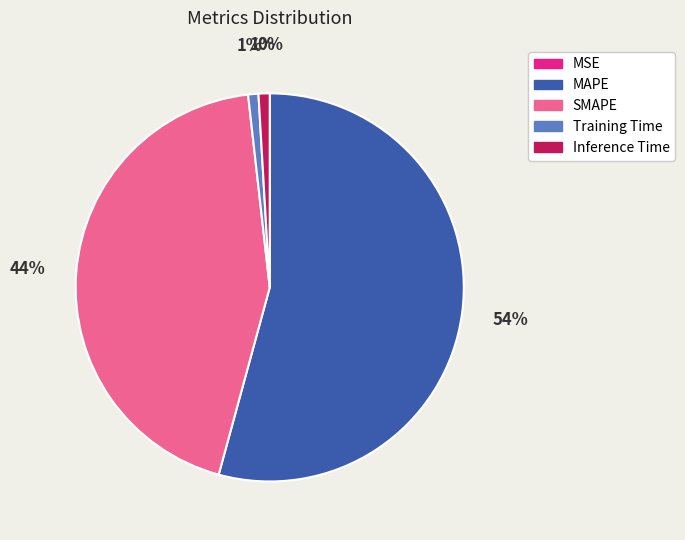

Is it true that Training Time is 1% of the pie?

True